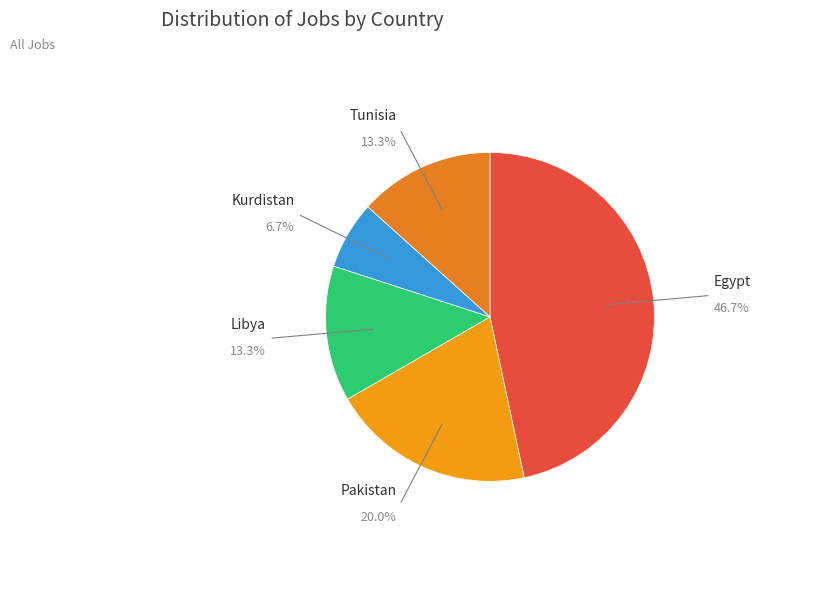

Which category has the biggest portion of the pie?

Egypt